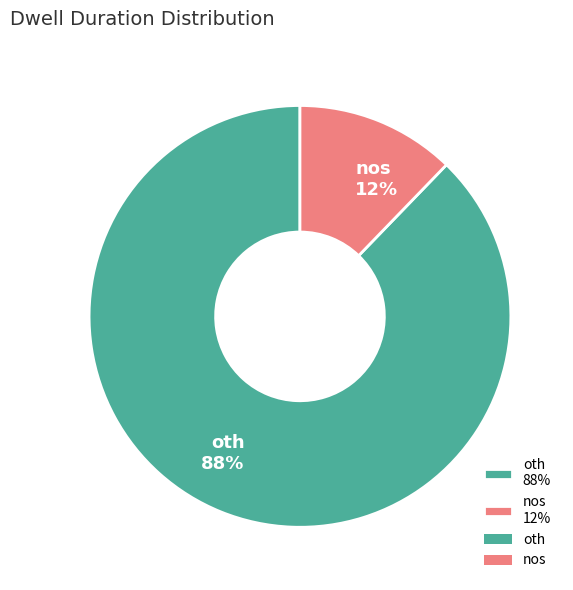

Does any single category account for the majority?

Yes